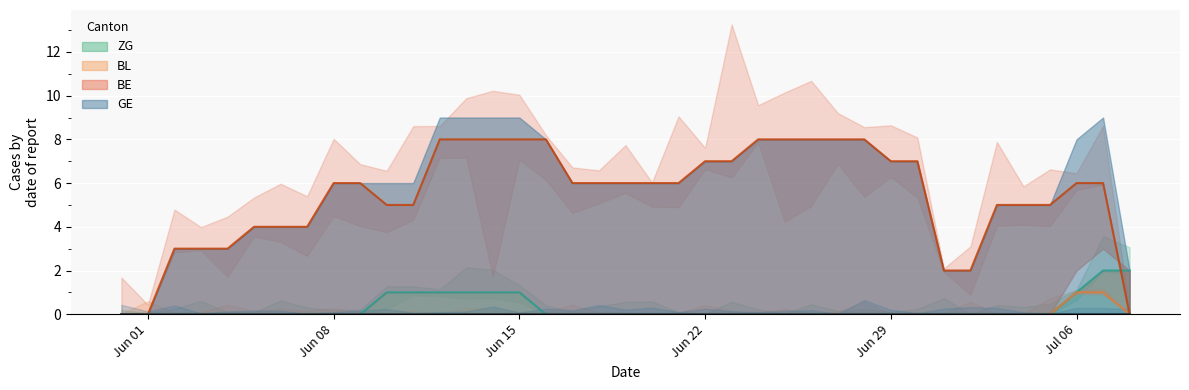

How many values in the ZG series exceed 0?

9